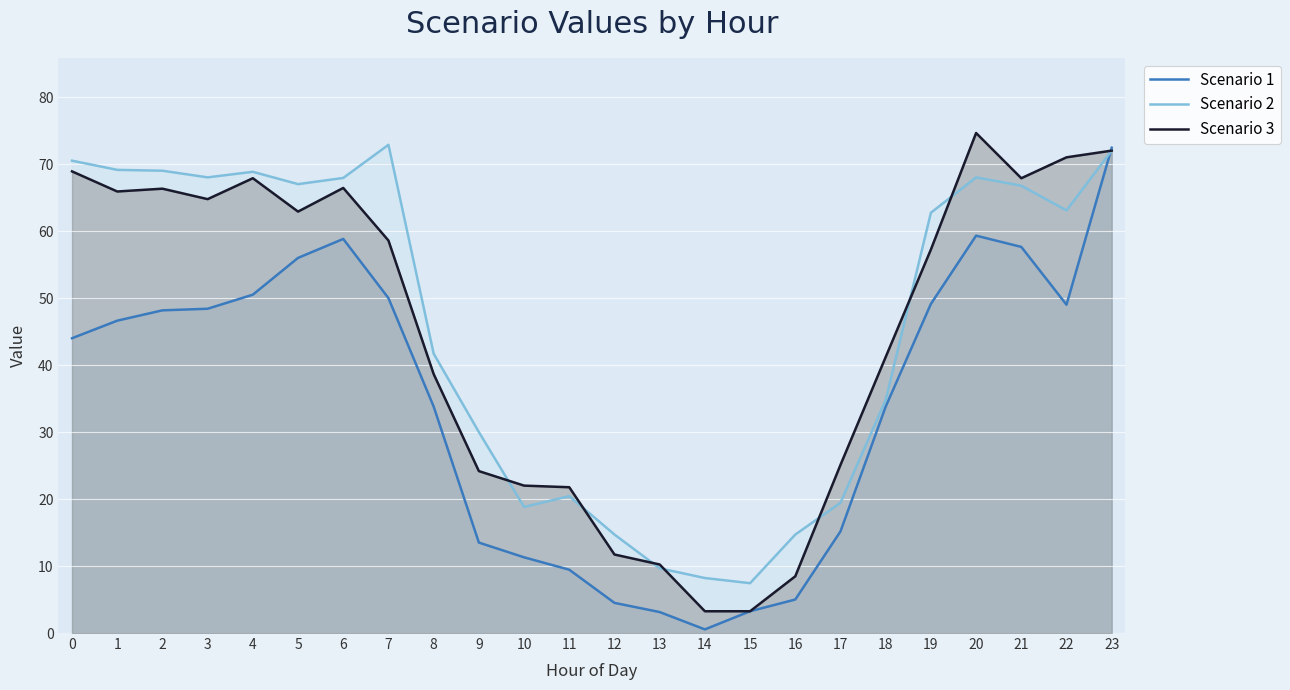

What is the highest value of the Scenario 2 series?

72.9